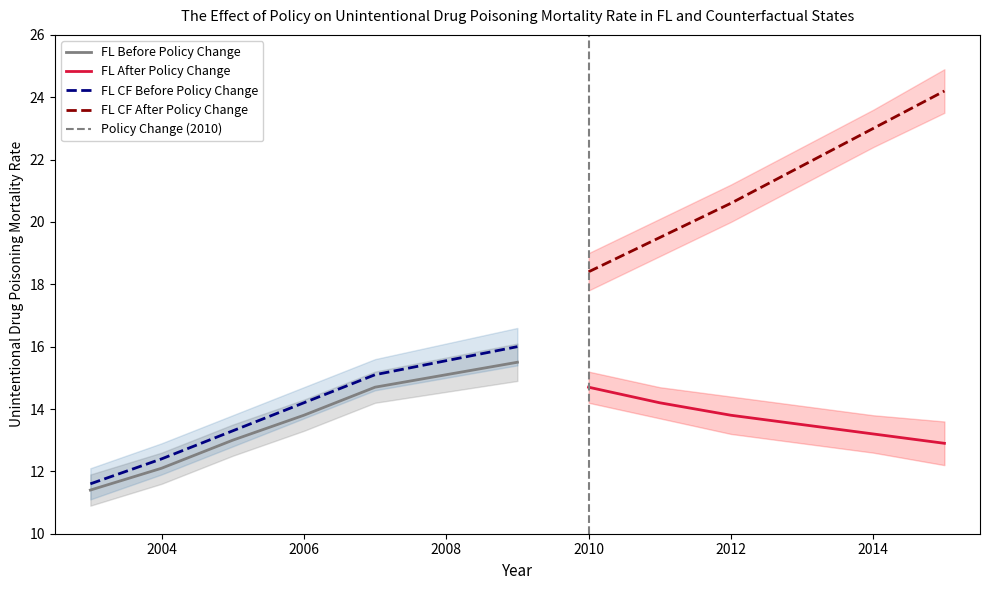

Where does the FL CF Before Policy Change series first go above 14?

2006